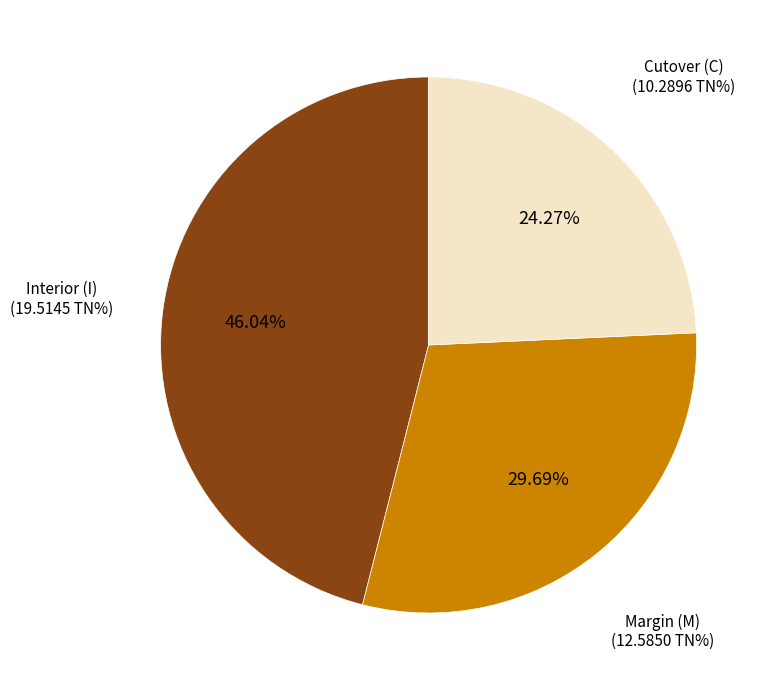

Is there any slice that represents more than half of the pie?

No